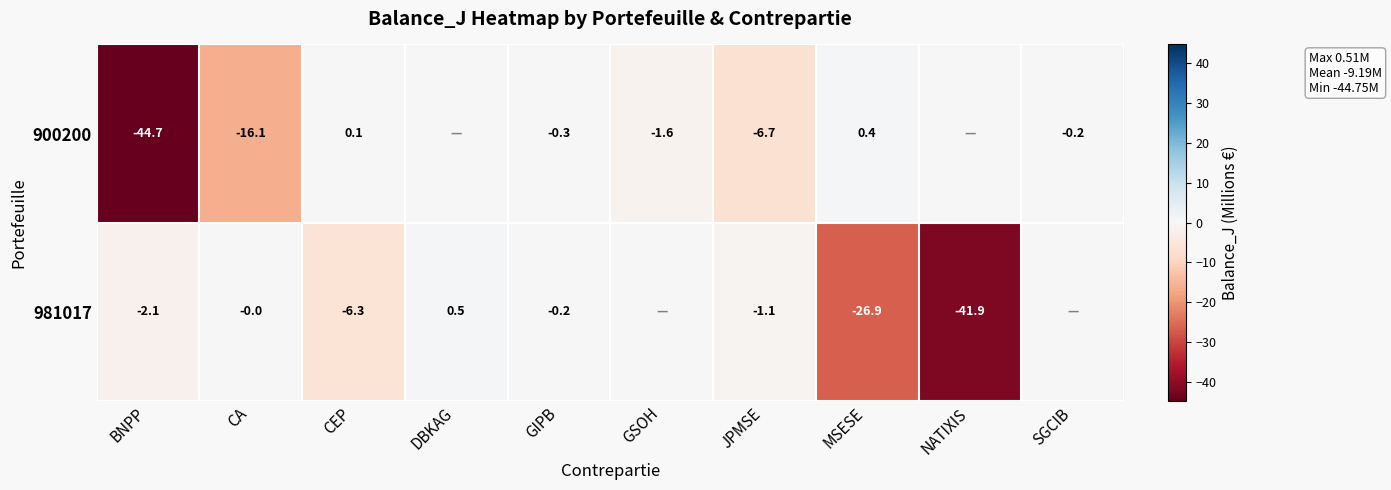

Is it true that 981017 equals -0.4 at GIPB?

False